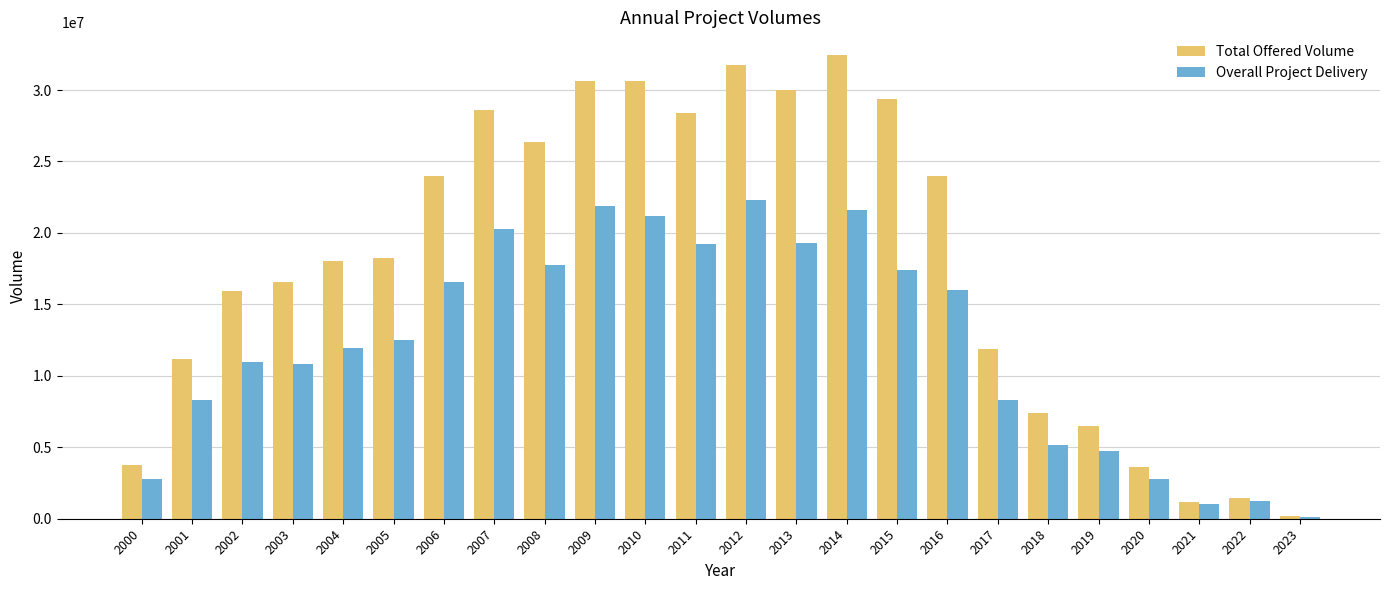

True or false: Overall Project Delivery has a value of 2756865.8 at 2000.

True